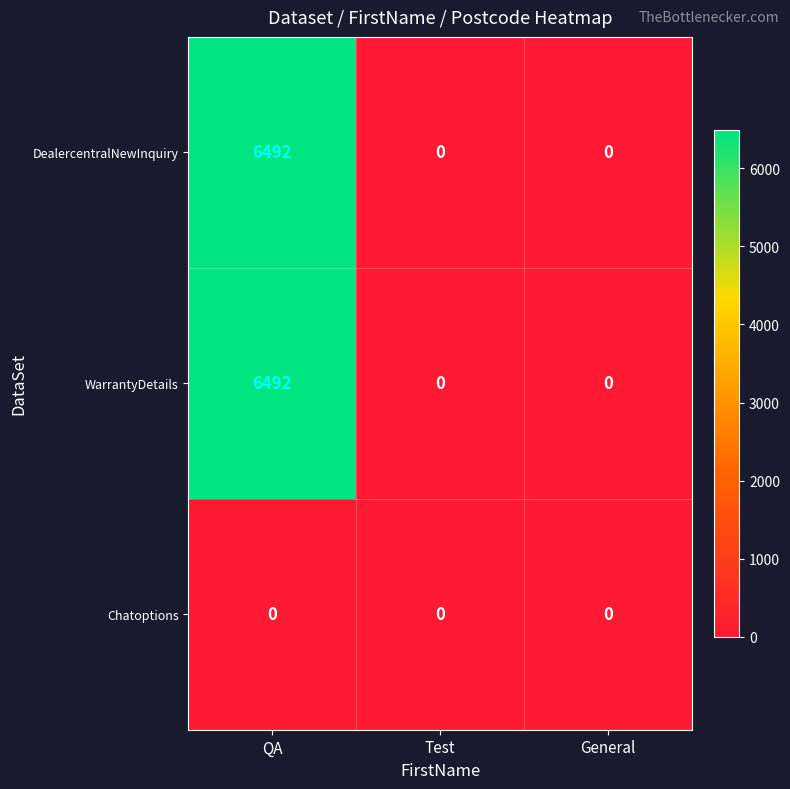

Count the WarrantyDetails values in the range 0 to 6492.

3